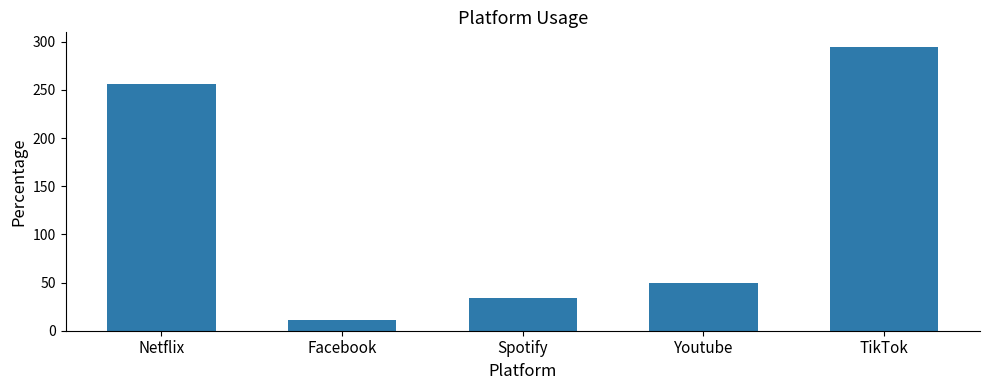

What is the average value?

129